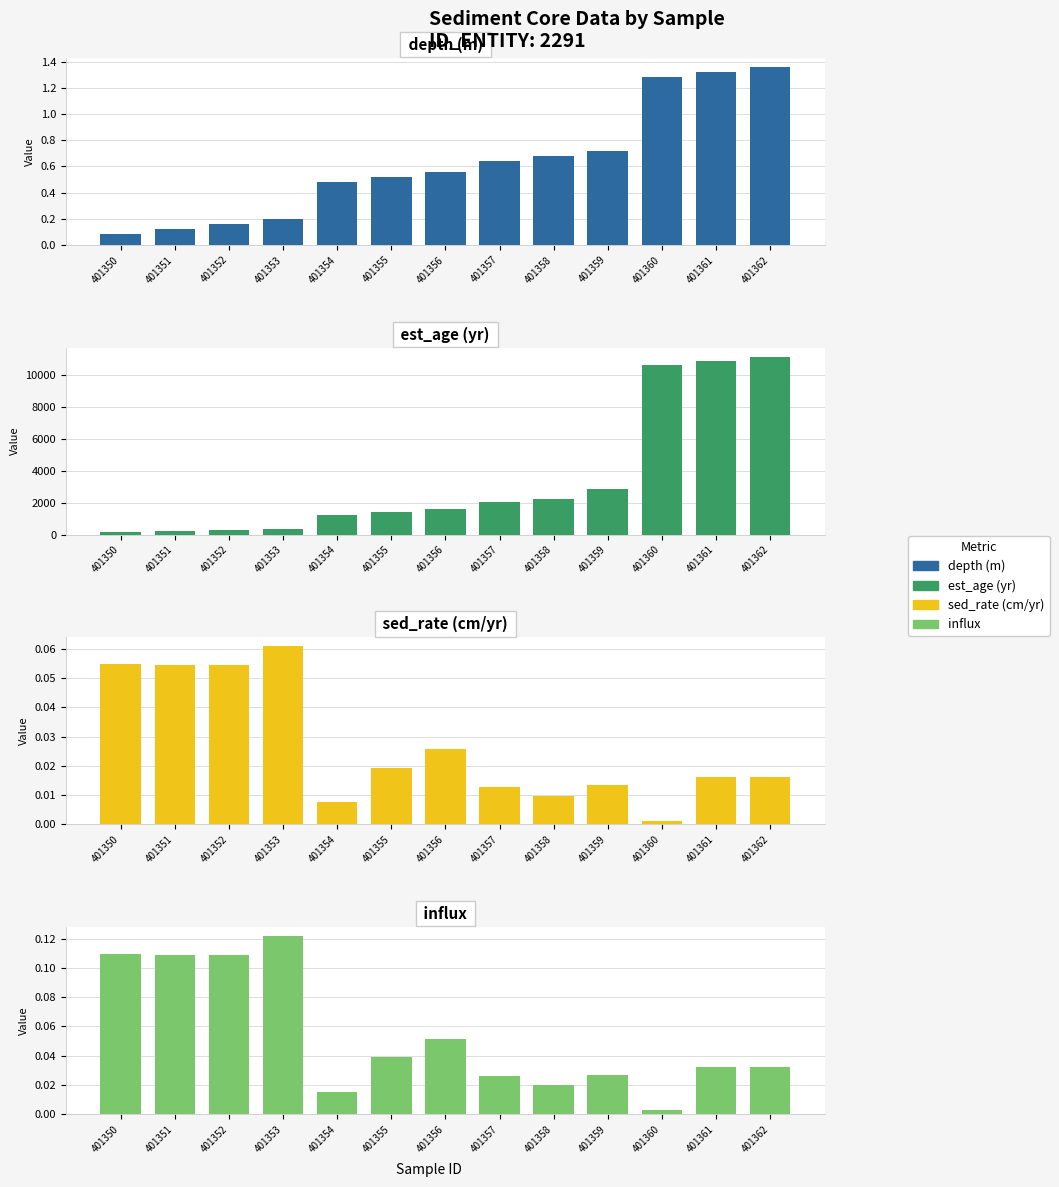

What is the highest value of the est_age (yr) series?

11134.0